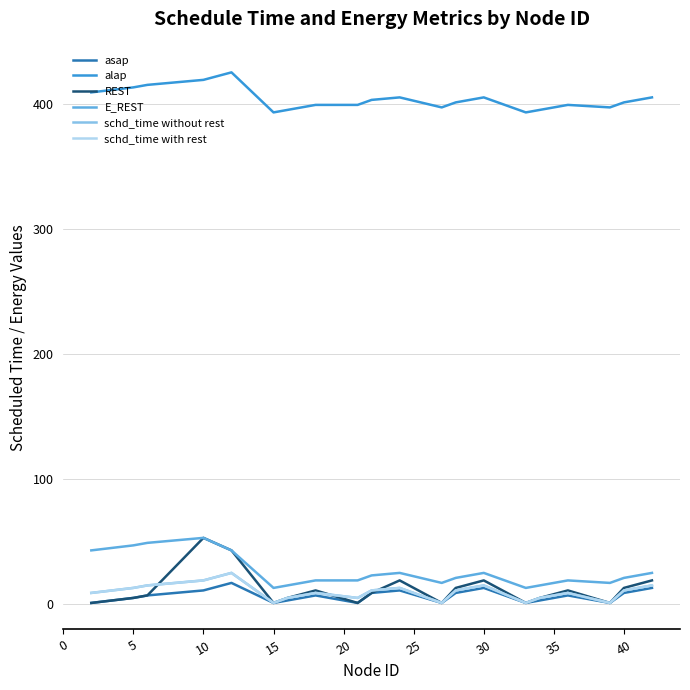

What is the minimum value shown in the chart?

1